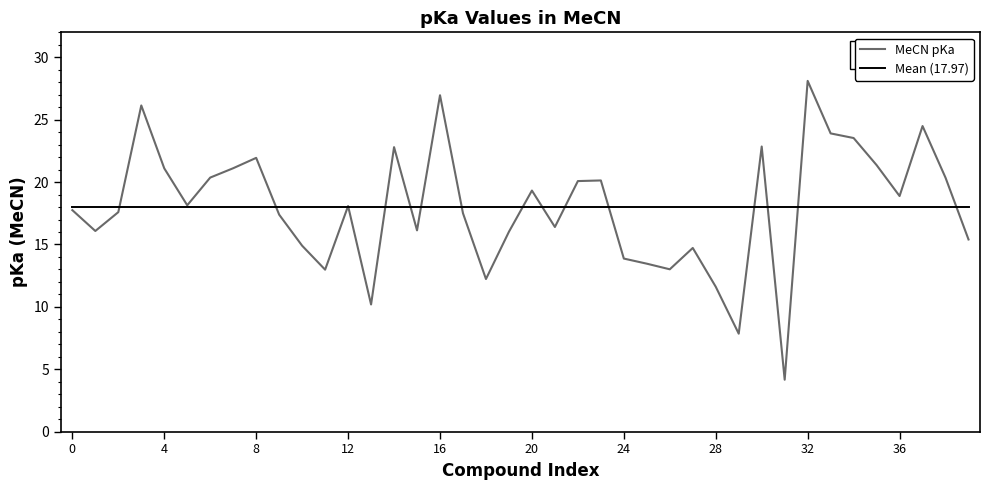

Which series has the widest spread of values?

MeCN pKa